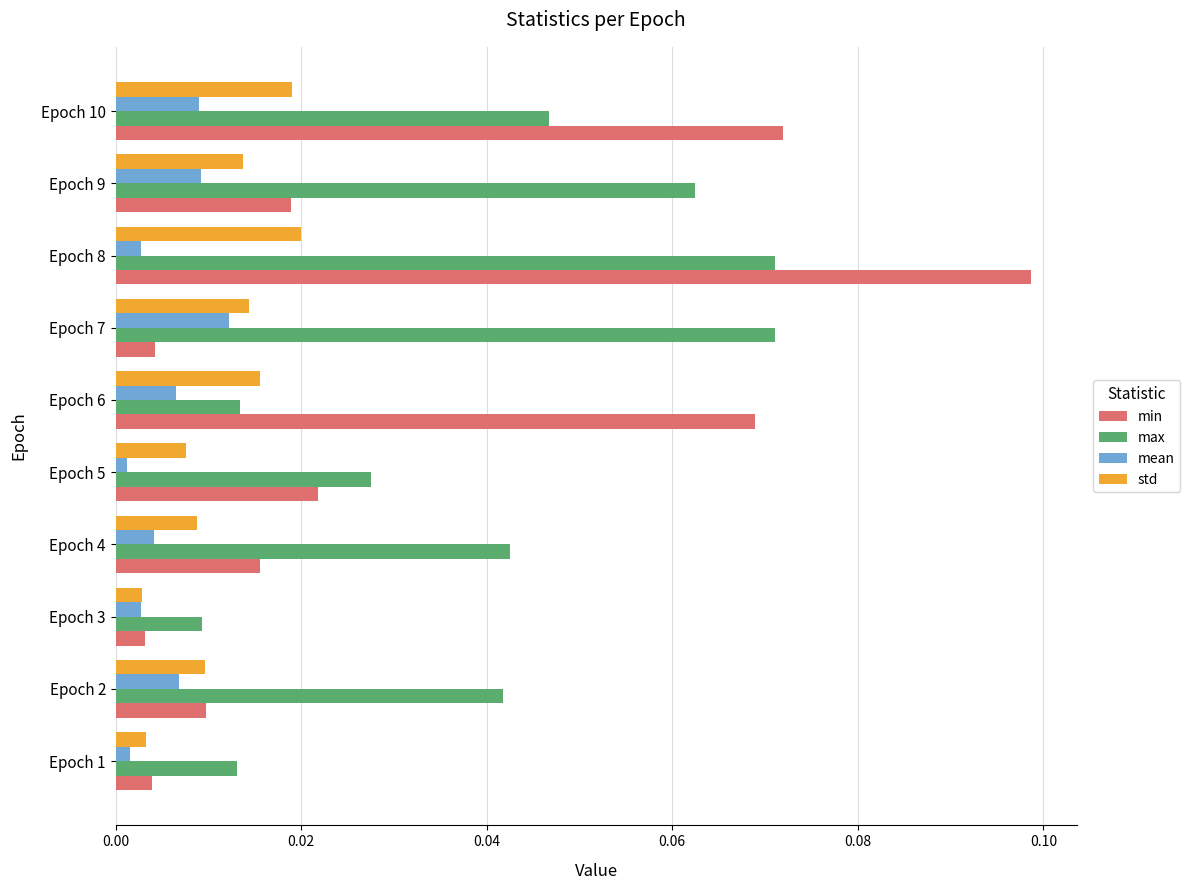

At how many categories does at least one series exceed 0?

10